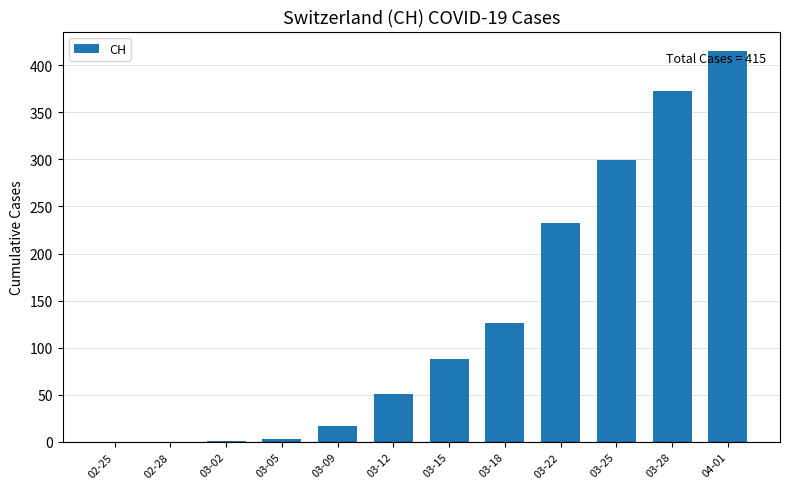

Is it true that the value at 03-25 is 129?

False